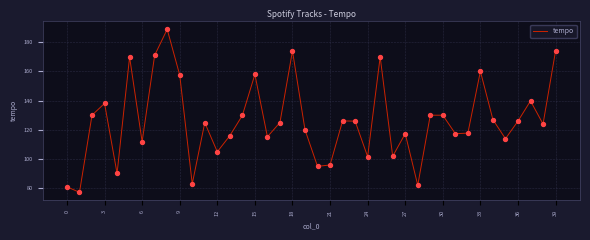

What is the maximum value shown in the chart?

188.8